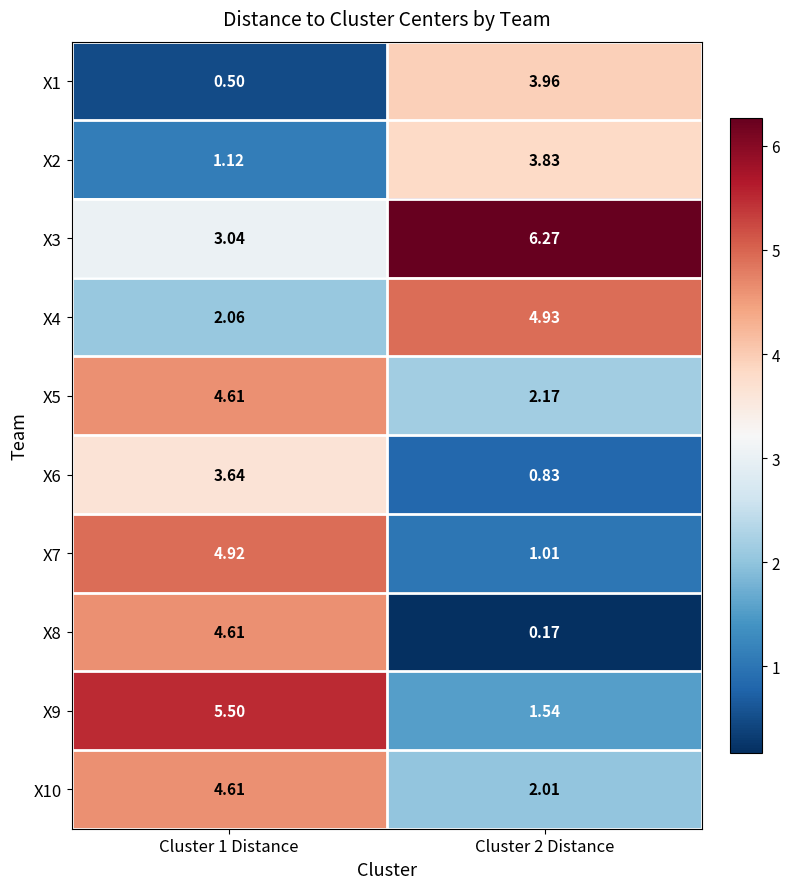

Which series has the largest total across all categories?

X3